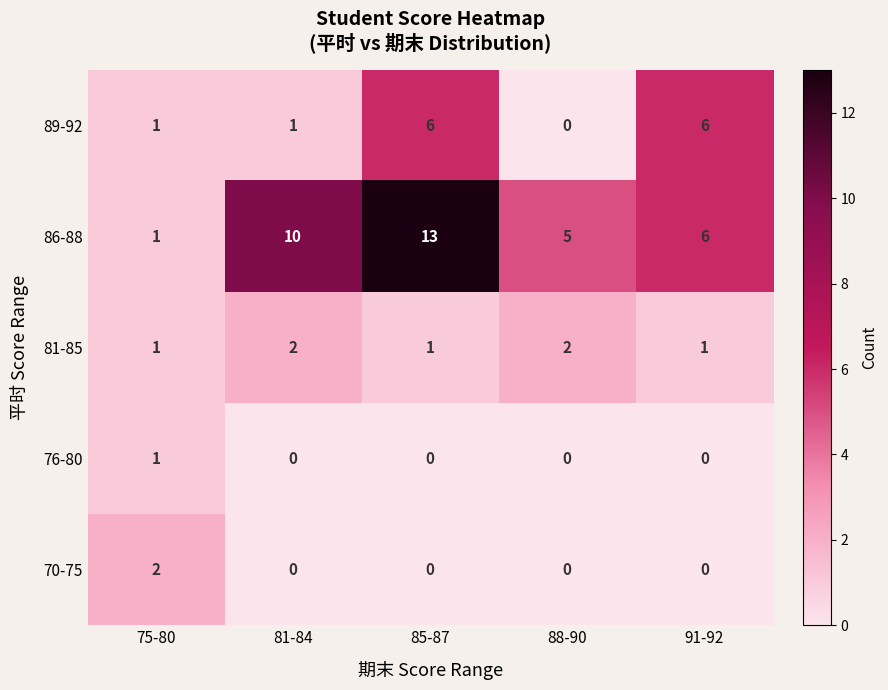

Which series has the largest range (max minus min)?

86-88